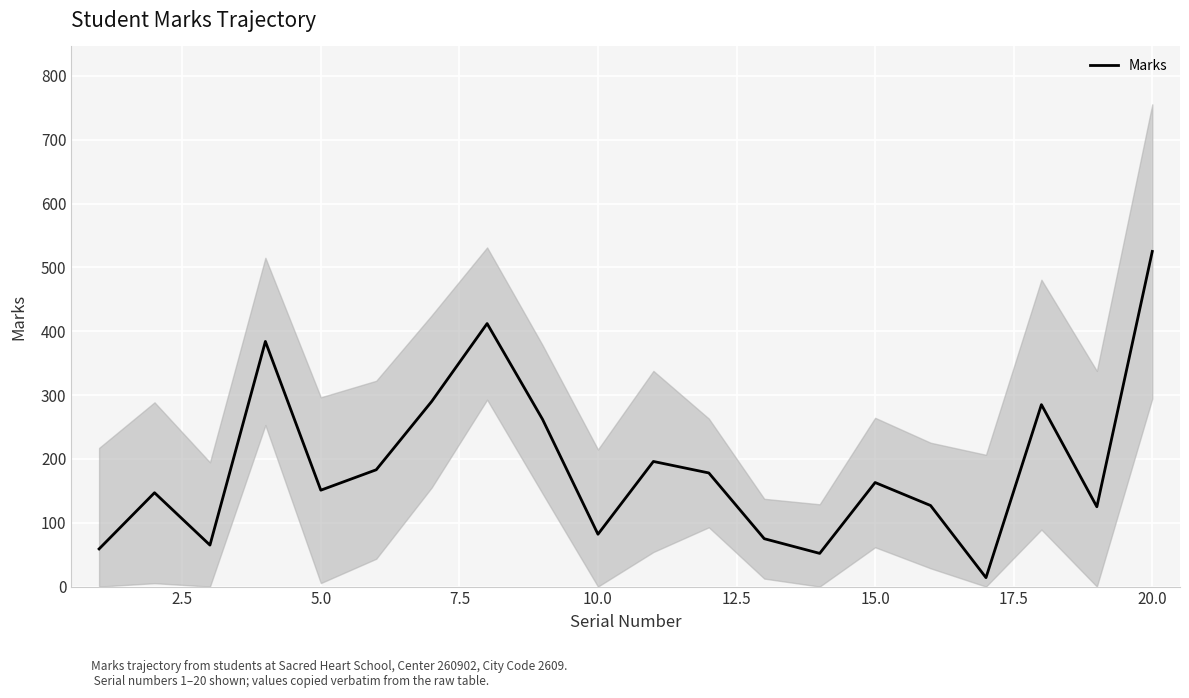

What is the difference between the second highest and second lowest values?

360